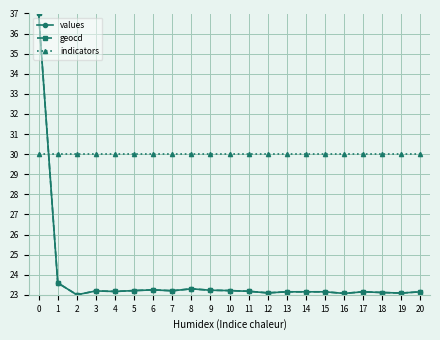

What is the difference between the highest and lowest values at 8?

6.7